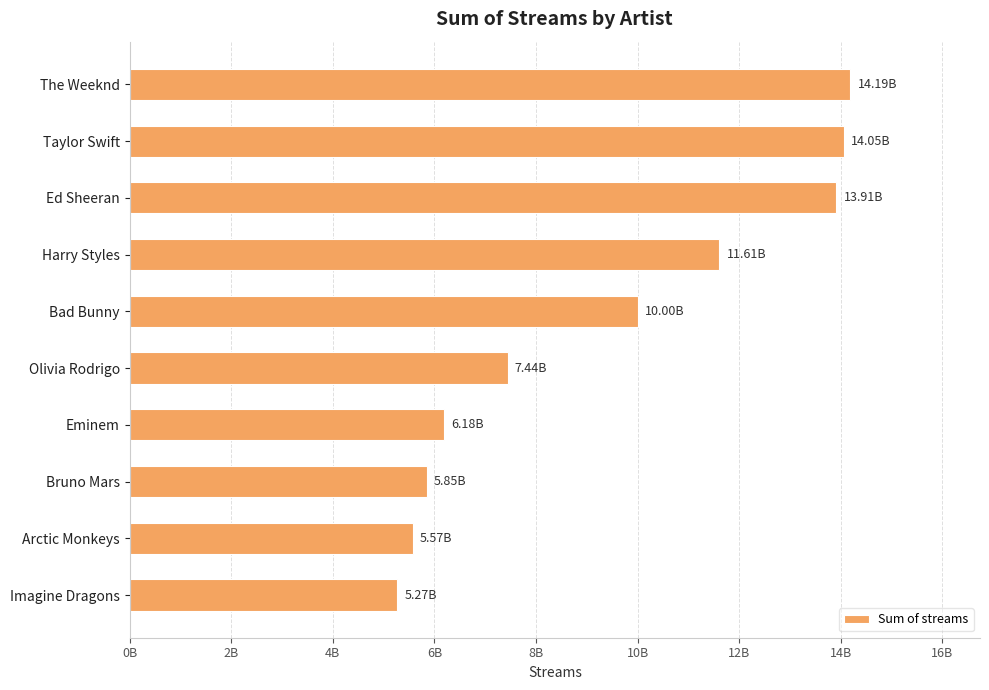

What is the sum of all values?

94069770122